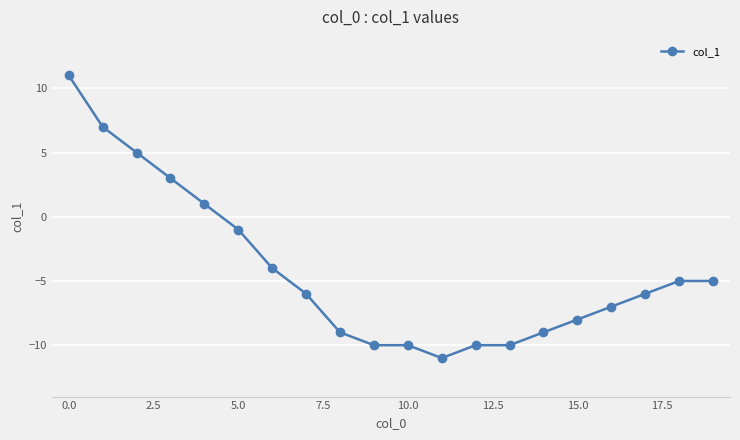

What is the value of the 2nd point from the left?

7